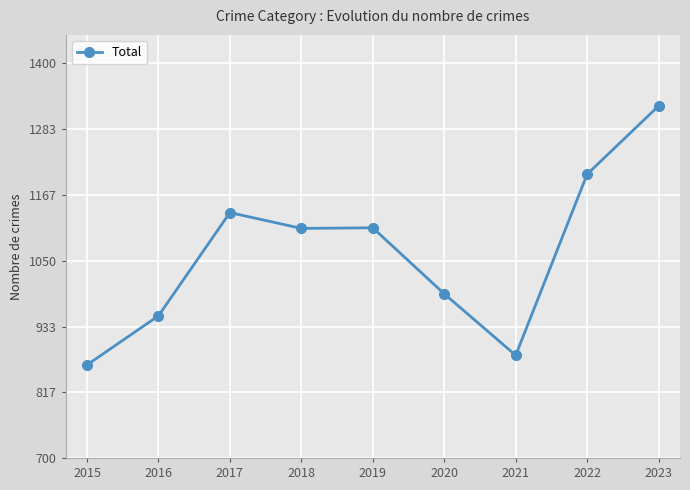

What is the sum of the values at 2023 and 2021?

2206